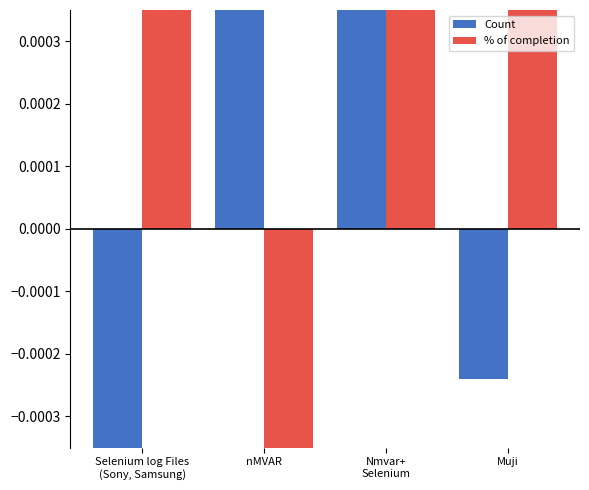

Rank the series by their maximum value, from highest to lowest.

Count, % of completion